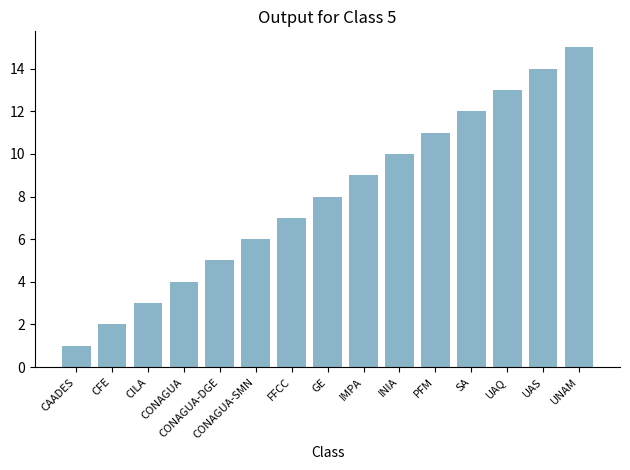

At which category does the chart reach its minimum across all series?

CAADES